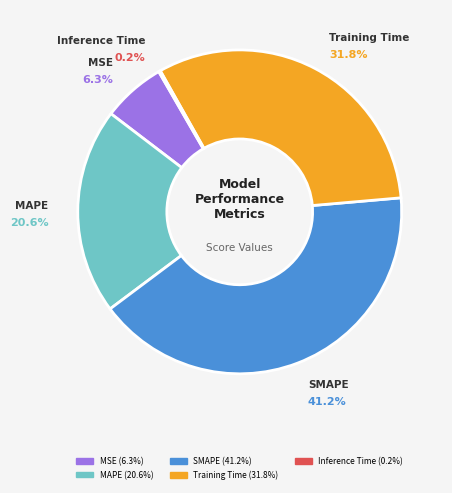

The Inference Time slice represents 1% of the pie. True or false?

False